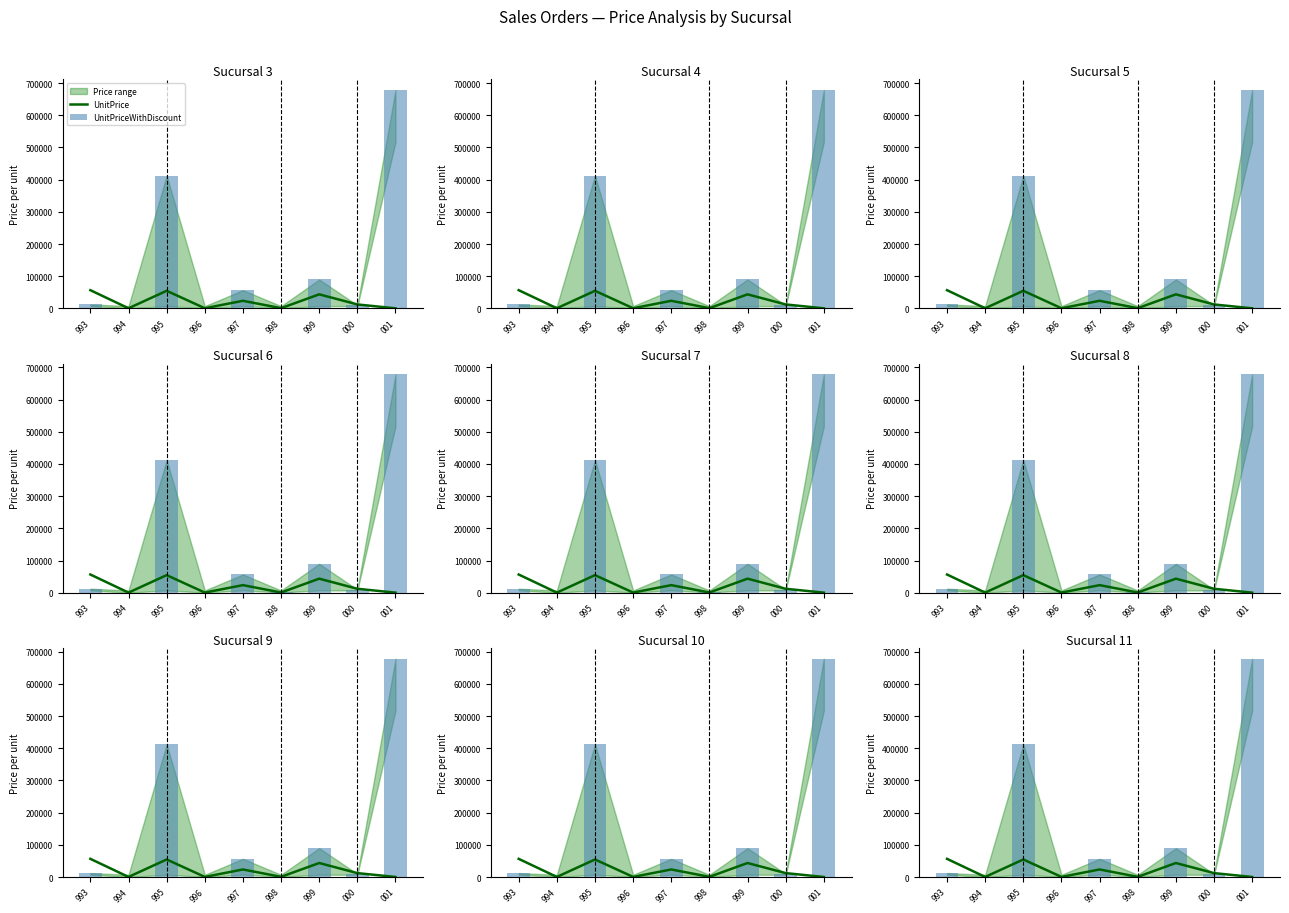

How many data points in UnitPrice are above 12123?

4